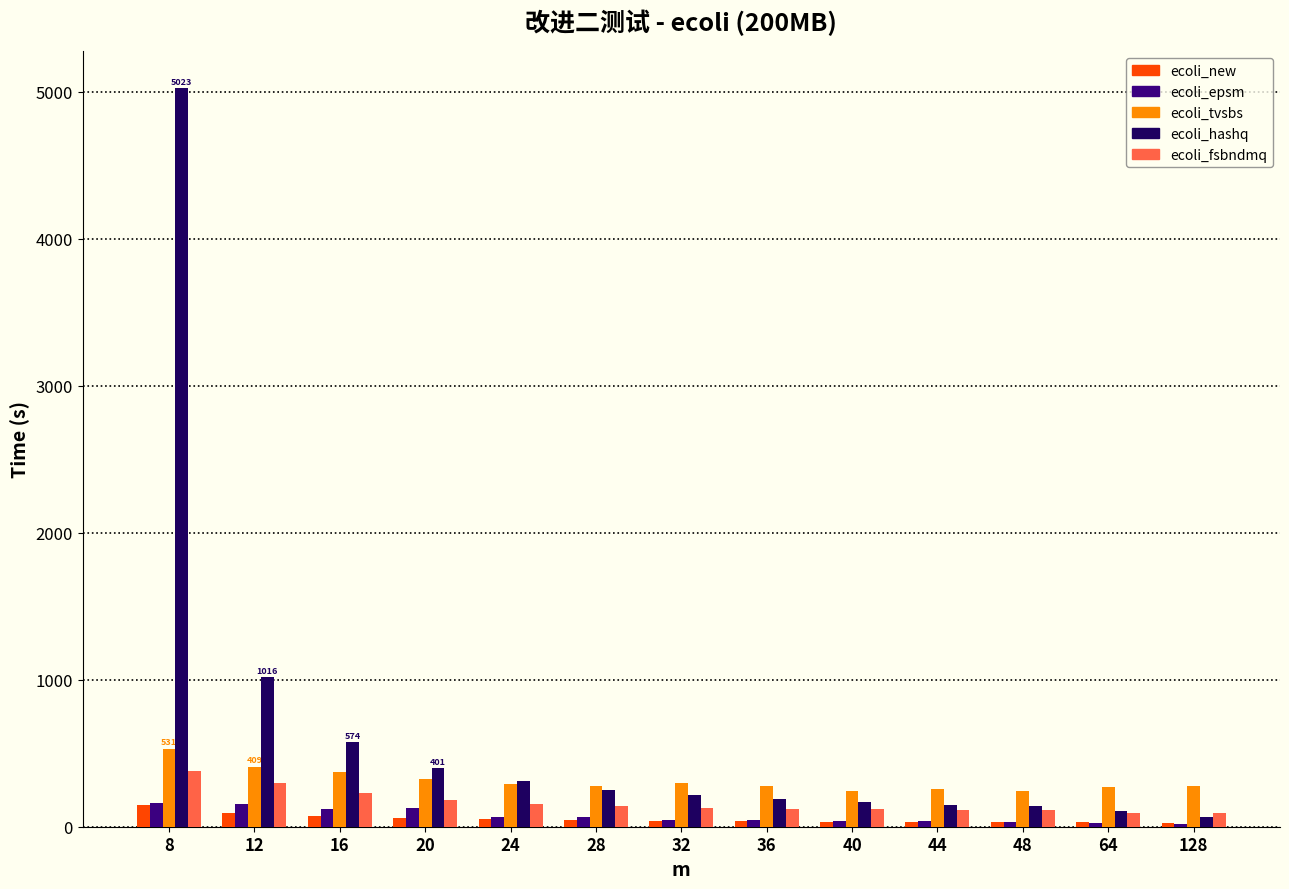

What are all the series names shown in the legend?

ecoli_new, ecoli_epsm, ecoli_tvsbs, ecoli_hashq, ecoli_fsbndmq